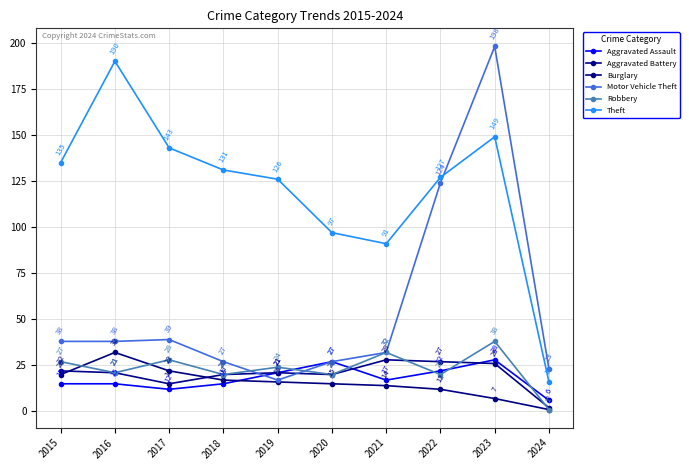

What are all the series names shown in the legend?

Aggravated Assault, Aggravated Battery, Burglary, Motor Vehicle Theft, Robbery, Theft